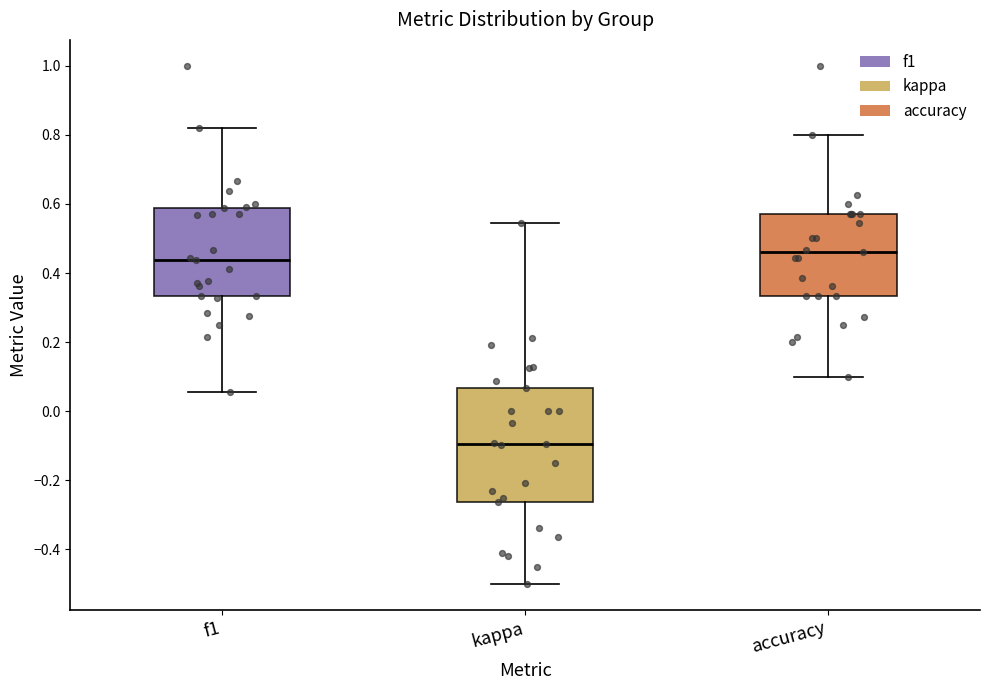

Comparing the boxes themselves (not the whiskers), which one is the tallest?

kappa